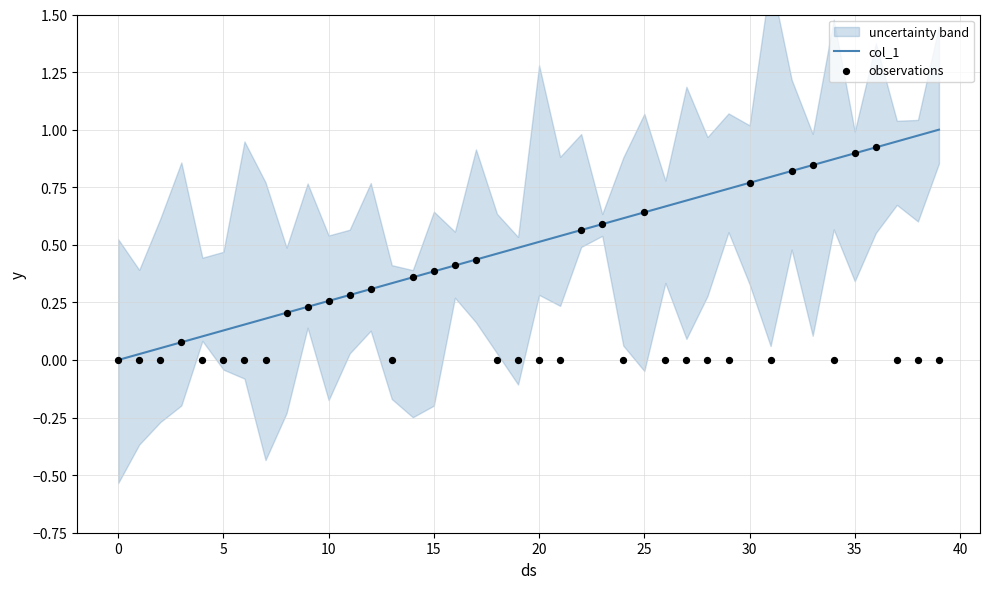

Which series contains the highest Y value?

col_1